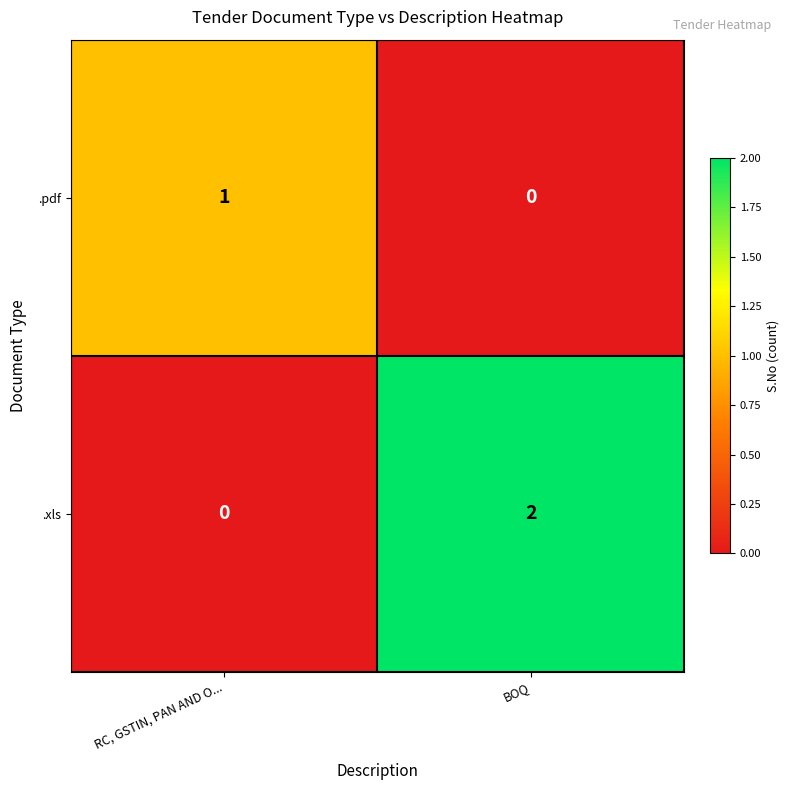

How many series are shown in this chart?

2